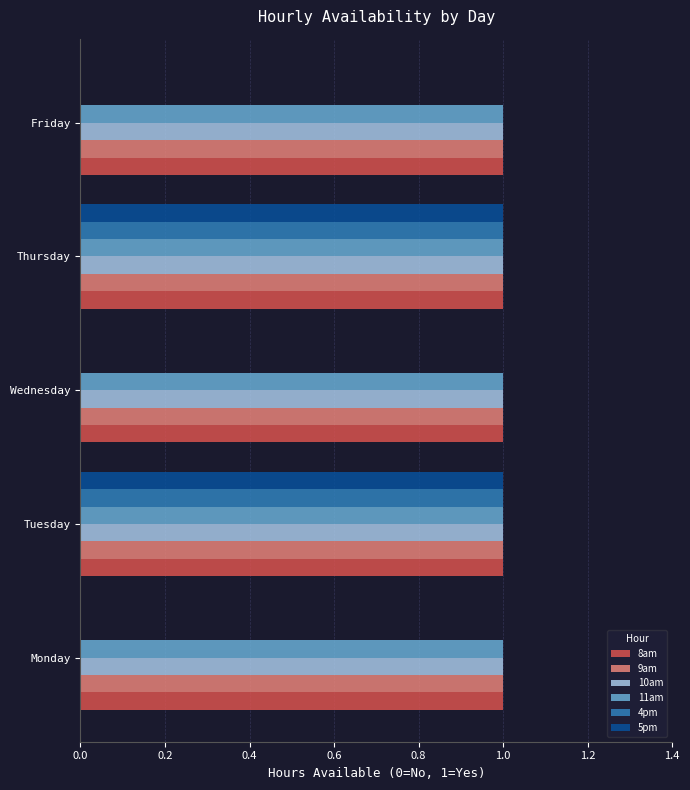

The value of 10am at Tuesday is 0. True or false?

False